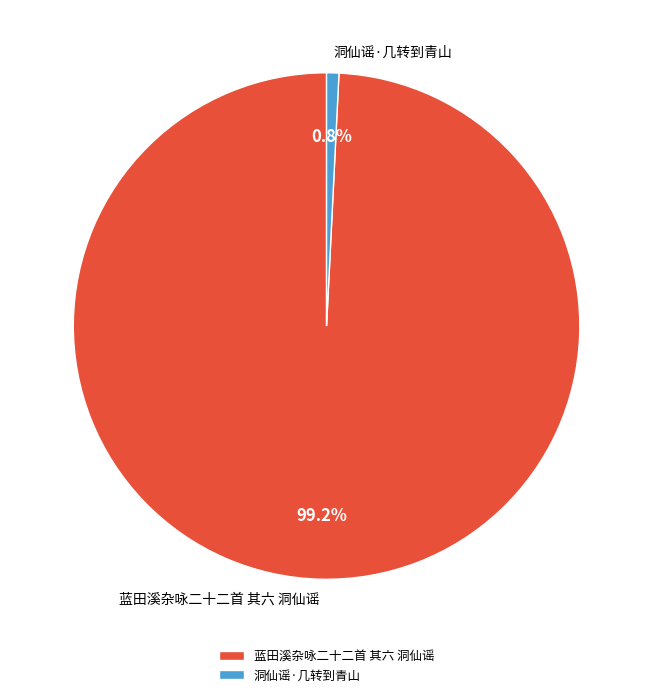

To the nearest percent, what is the difference between the largest and smallest slice percentages?

98%